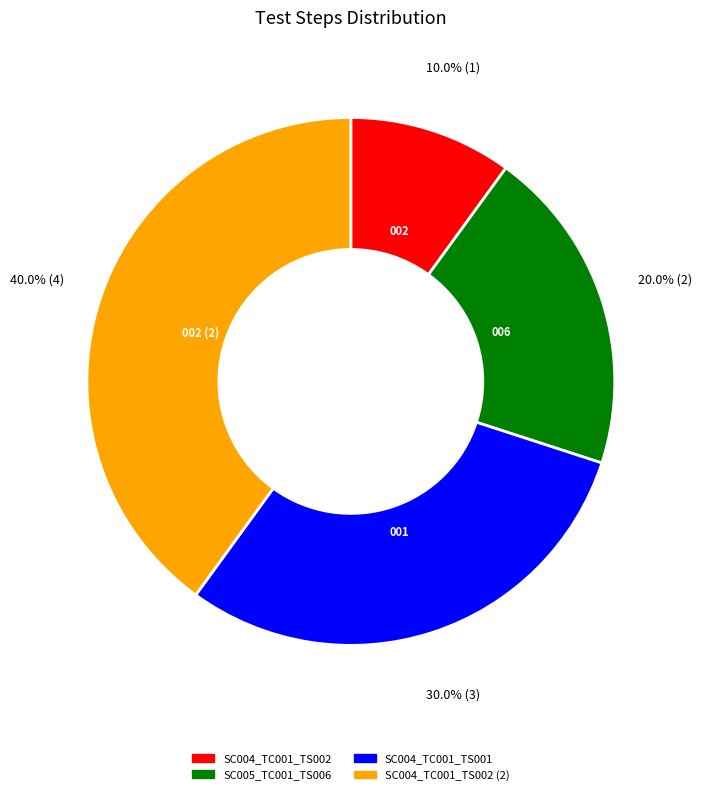

How many slices are in this pie chart?

4